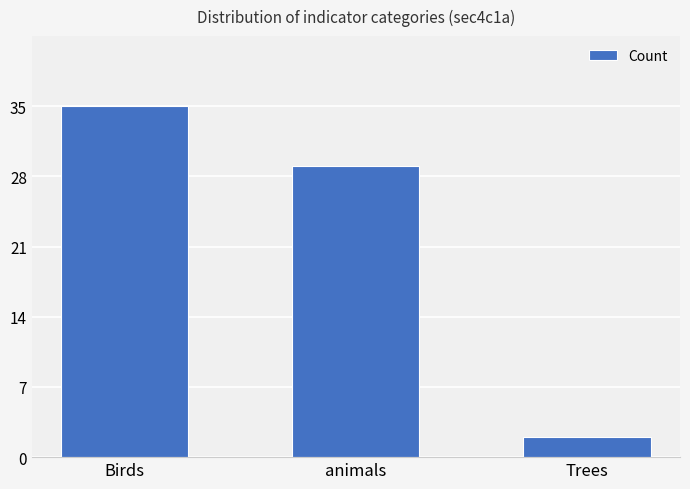

List the labels in order of value, smallest first.

Trees, animals, Birds